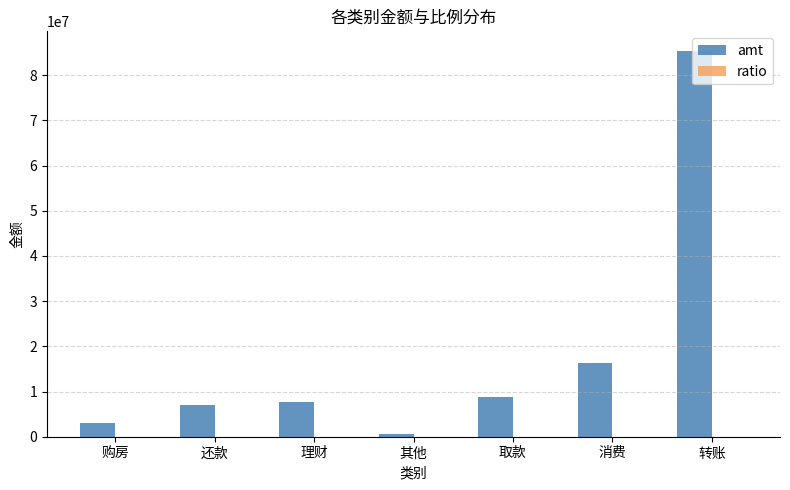

True or false: amt has a value of 29529904.0 at 转账.

False